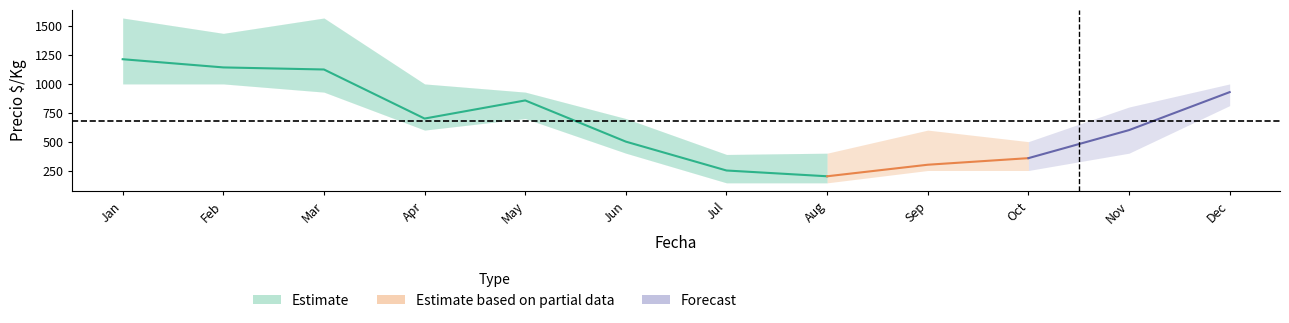

Approximately how many times larger is the value at Apr compared to Feb?

0.6